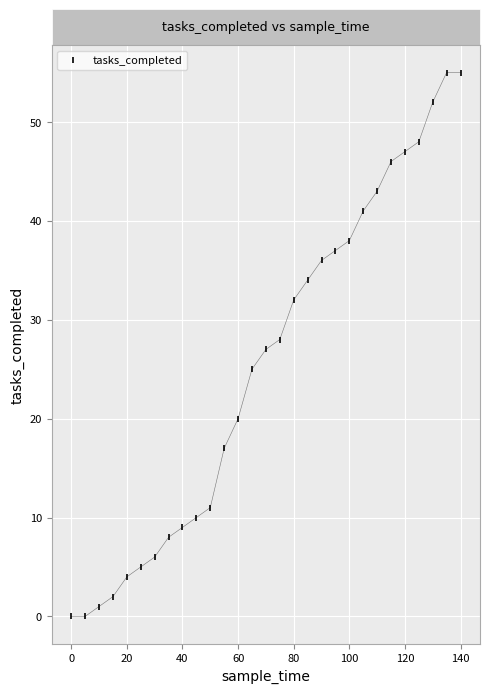

What is the range of Y values (max minus min)?

55